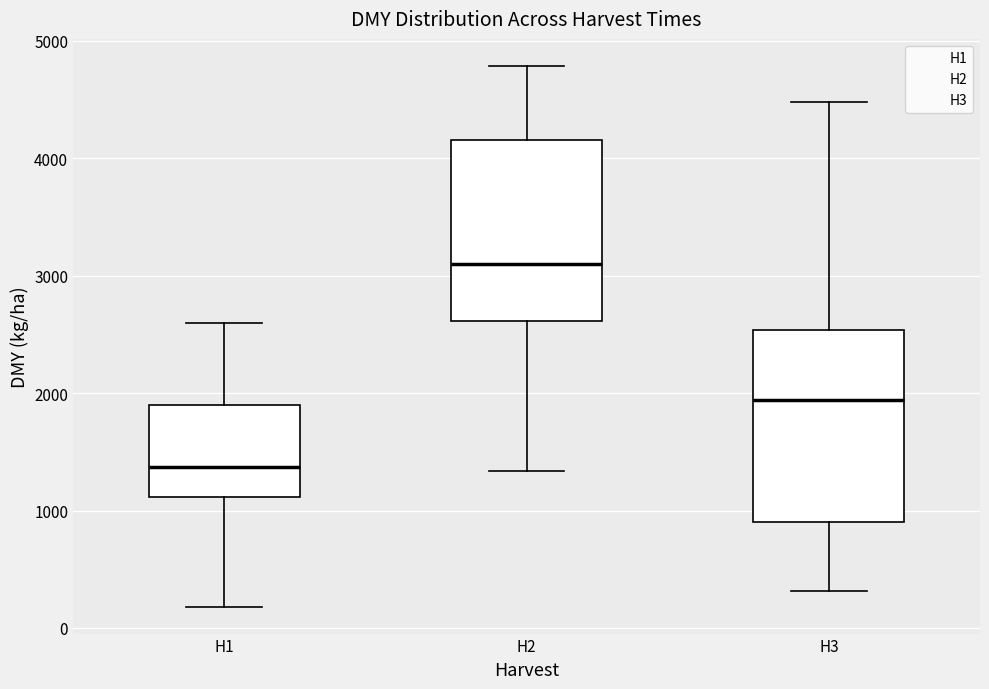

Reading left to right, transcribe this box plot: for each box, give where its median line is, the range the box spans, and where its two whiskers end, as read against the y-axis. The values are not printed on the chart, so give them approximately, as read against the axis.

H1: median 1400, box 1100 to 1900, whiskers 200 to 2600
H2: median 3100, box 2600 to 4200, whiskers 1300 to 4800
H3: median 1900, box 900 to 2500, whiskers 300 to 4500